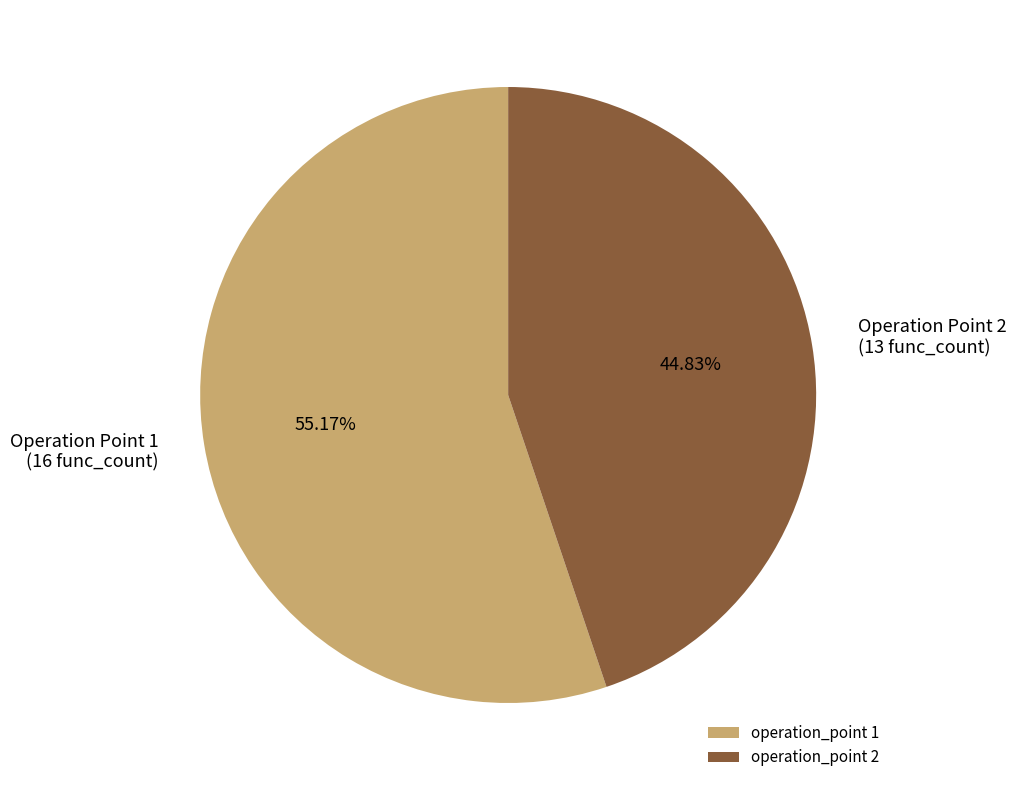

What is the ratio of the value at operation_point 1 to the value at operation_point 2?

1.2